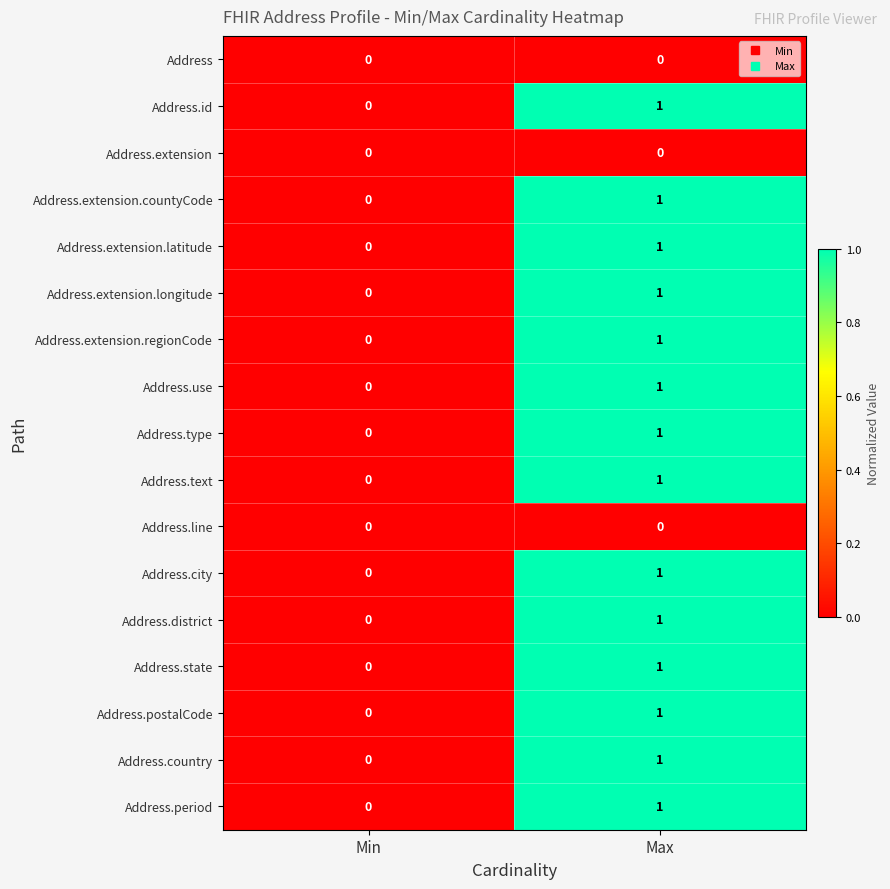

Is it true that Address.extension.regionCode equals 0 at Max?

False